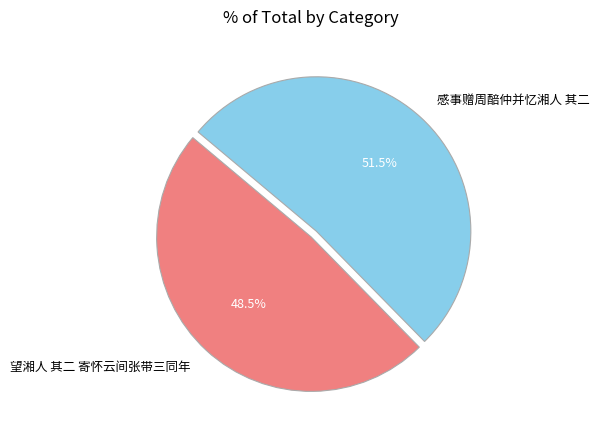

Which slice is the largest?

感事赠周醅仲并忆湘人 其二